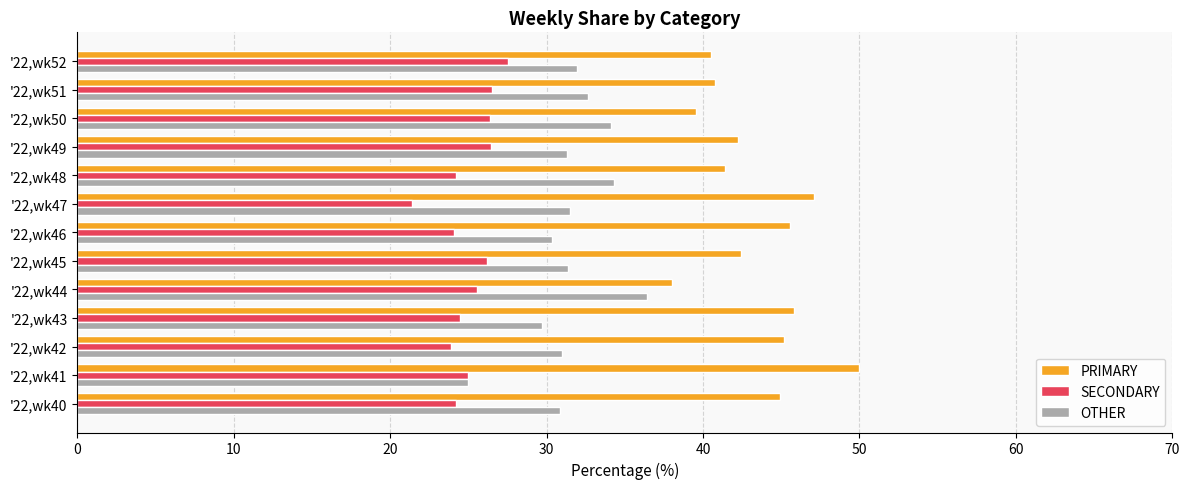

What is the total value across all series at '22,wk51?

100.0